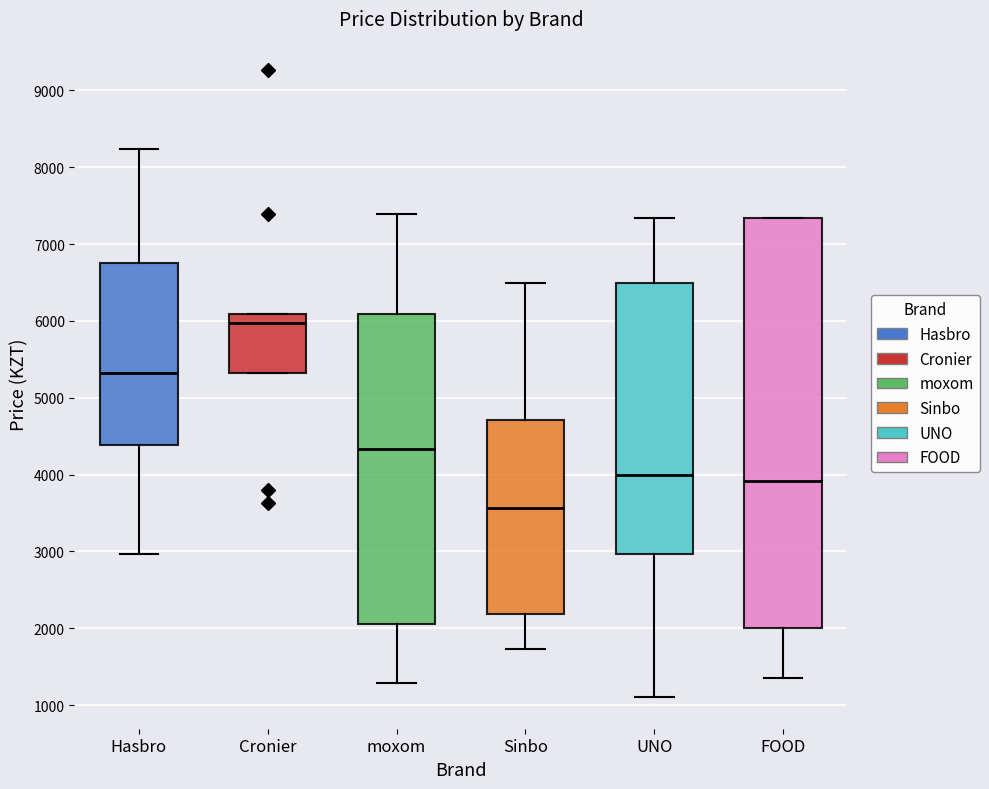

Which box has the lowest median line?

Sinbo